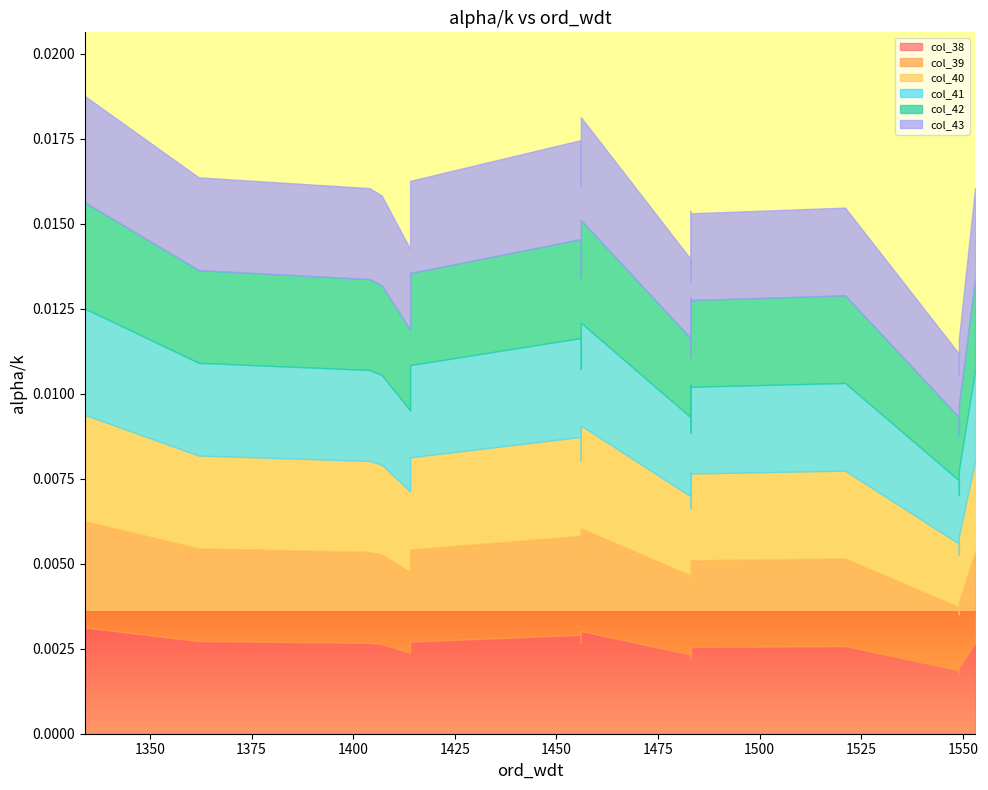

Is the value of col_39 at 1414 greater than the value of col_38 at 1456?

No